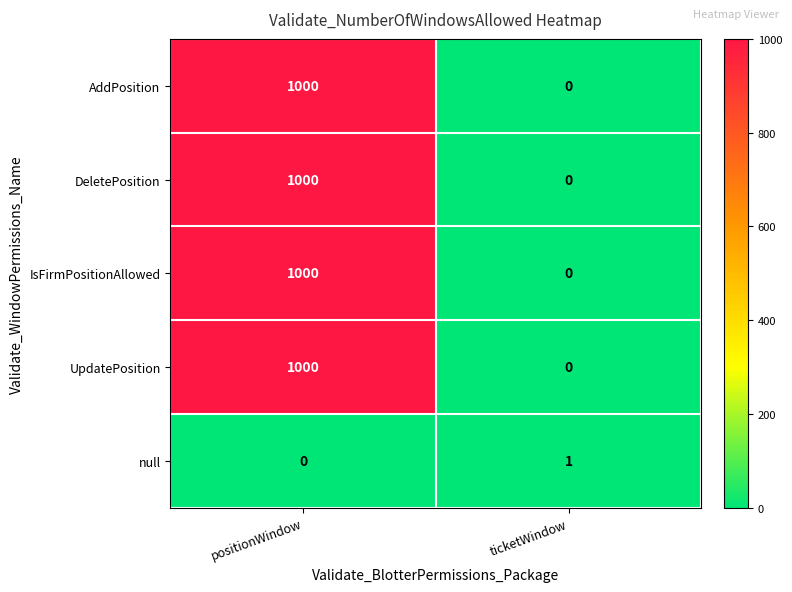

Rank the categories by DeletePosition value from highest to lowest.

positionWindow, ticketWindow